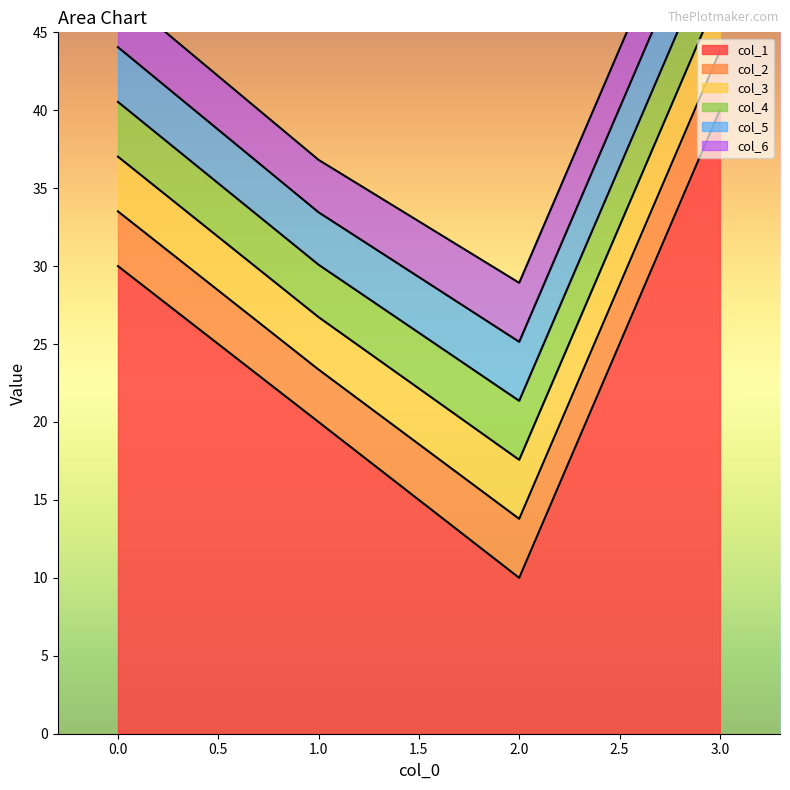

Reading right to left, list all the values displayed in this chart.

col_1: 40.0	10.0	20.0	30.0
col_2: 3.8	3.8	3.4	3.5
col_3: 3.8	3.8	3.4	3.5
col_4: 3.8	3.8	3.4	3.5
col_5: 3.8	3.8	3.4	3.5
col_6: 3.8	3.8	3.4	3.5